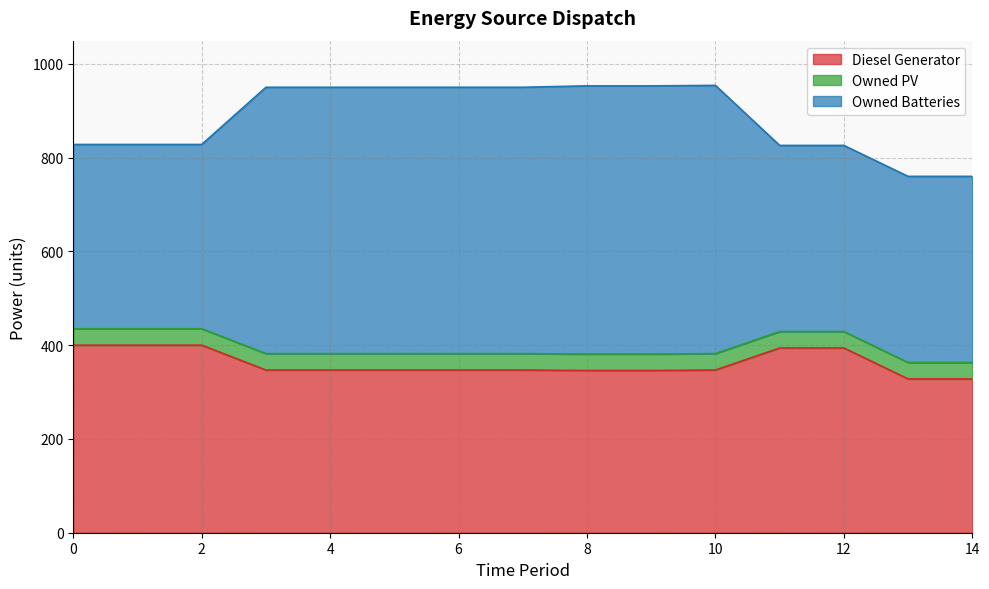

Where do Diesel Generator and Owned Batteries first cross each other?

2 and 3